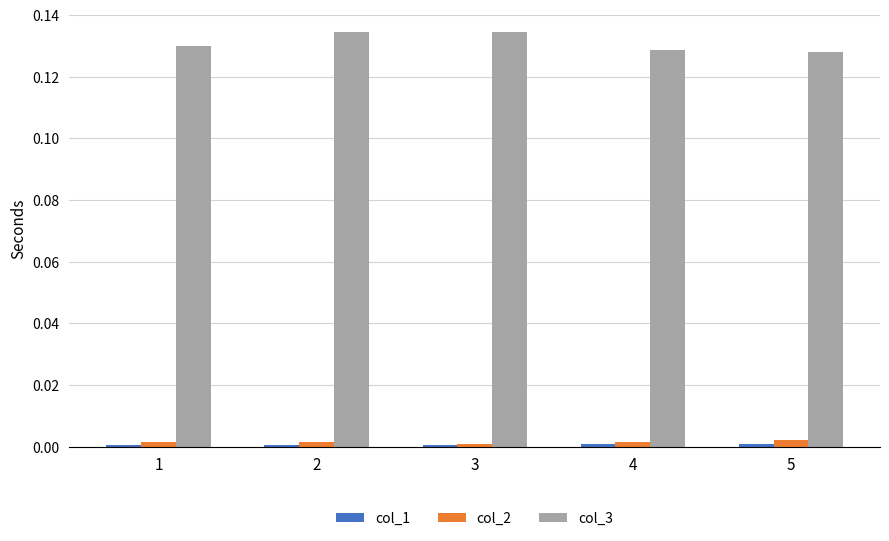

Is the value of col_2 at 3 greater than the value of col_3 at 1?

No